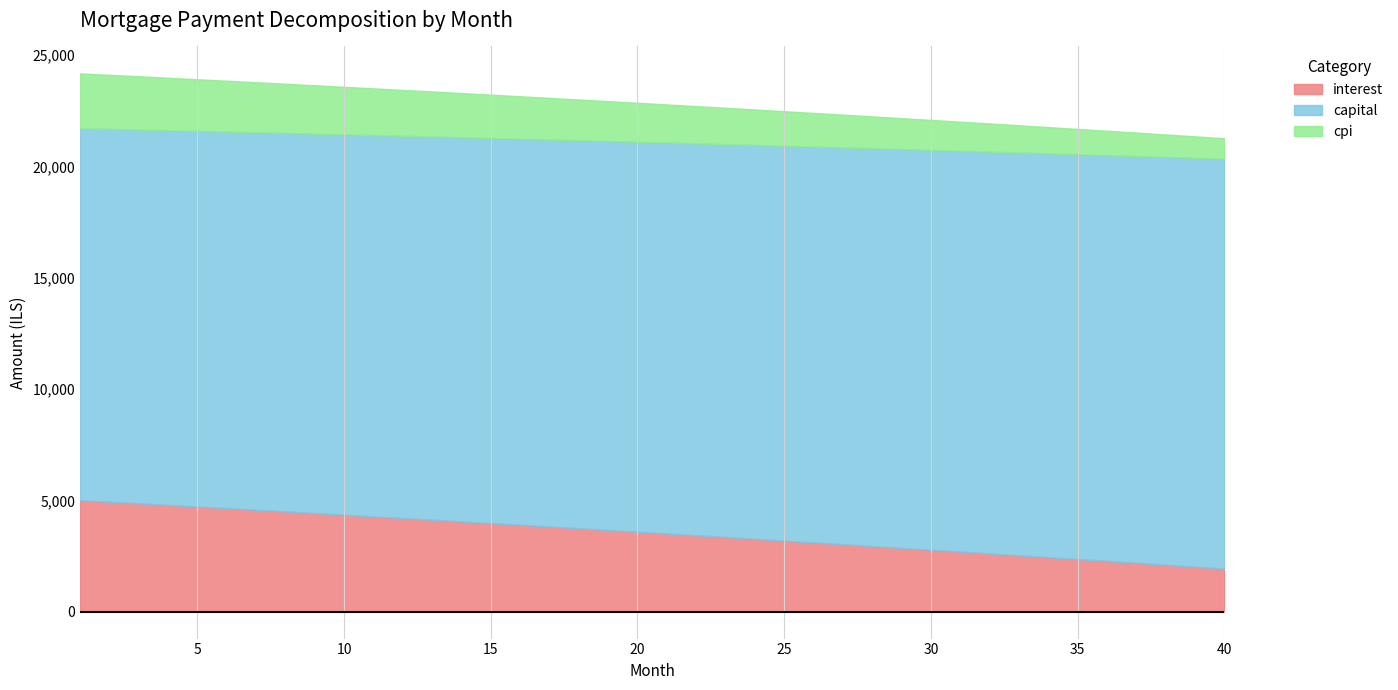

How many data points in interest are above 3591?

20